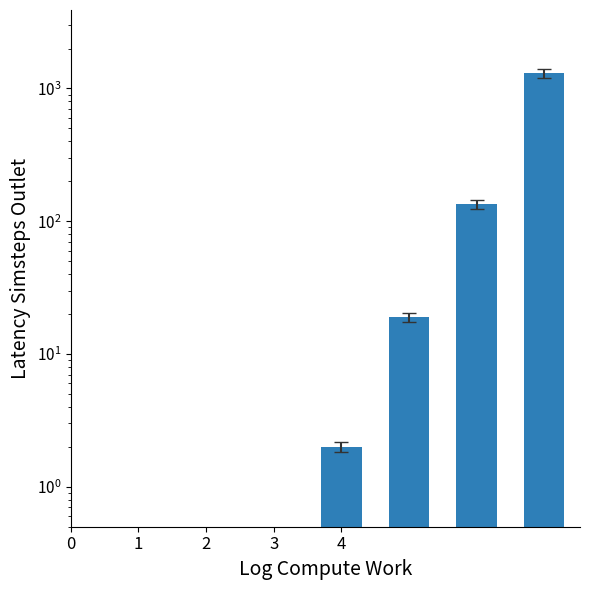

Does the chart contain stacked bars?

No